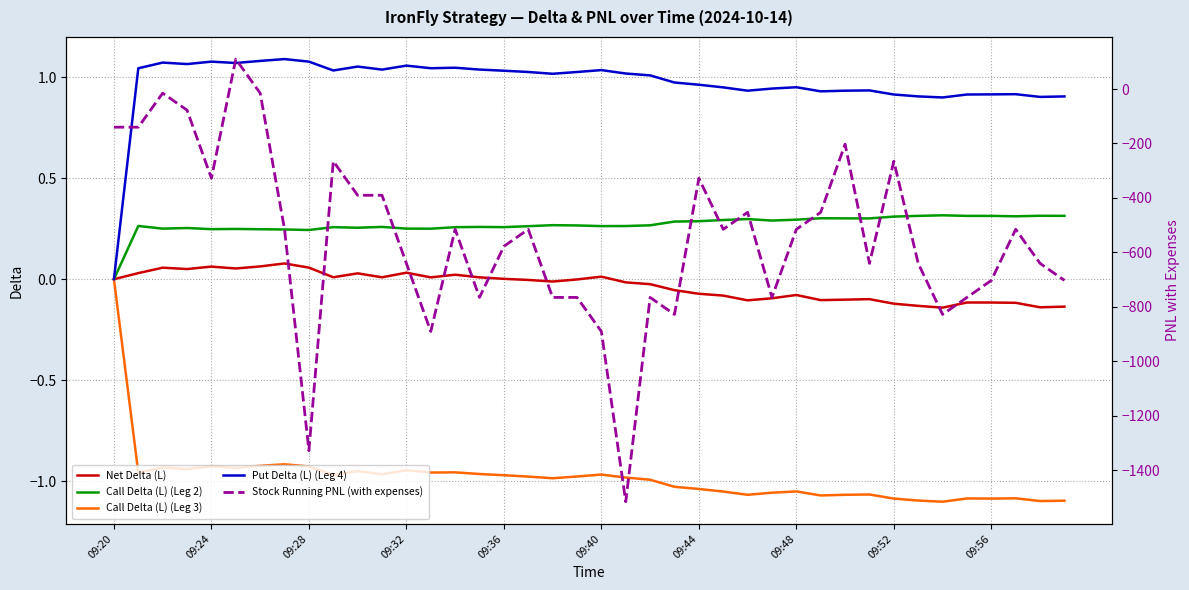

The Net Delta (L) series shows -0.1 at 09:56. True or false?

True